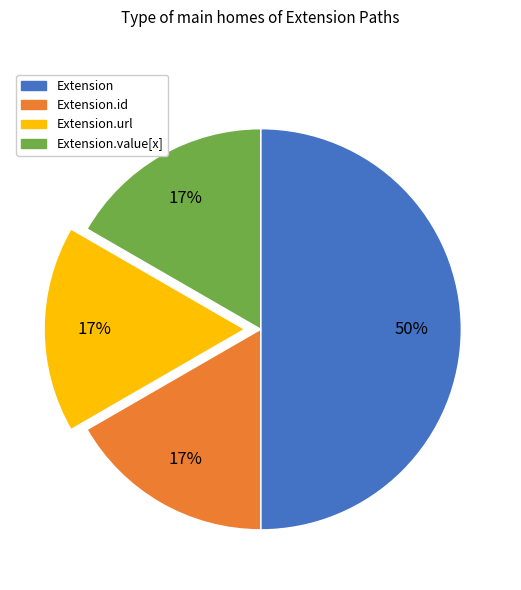

Is the sum of Extension.id and Extension.value[x] greater than half?

No